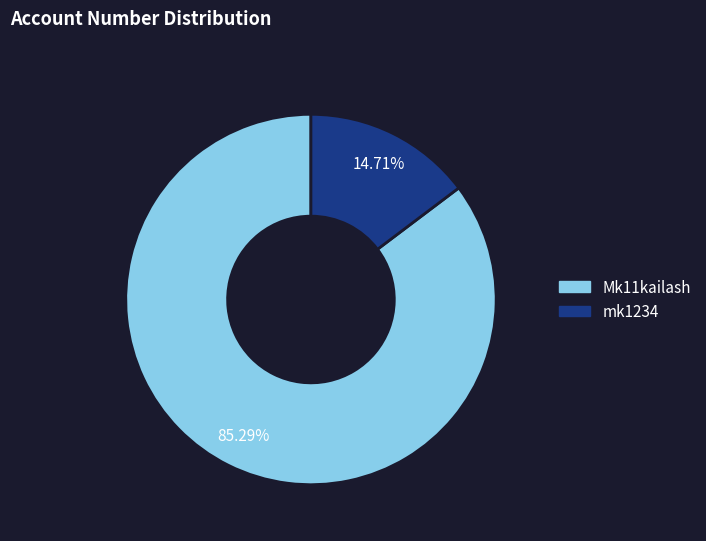

What is the majority slice?

Mk11kailash